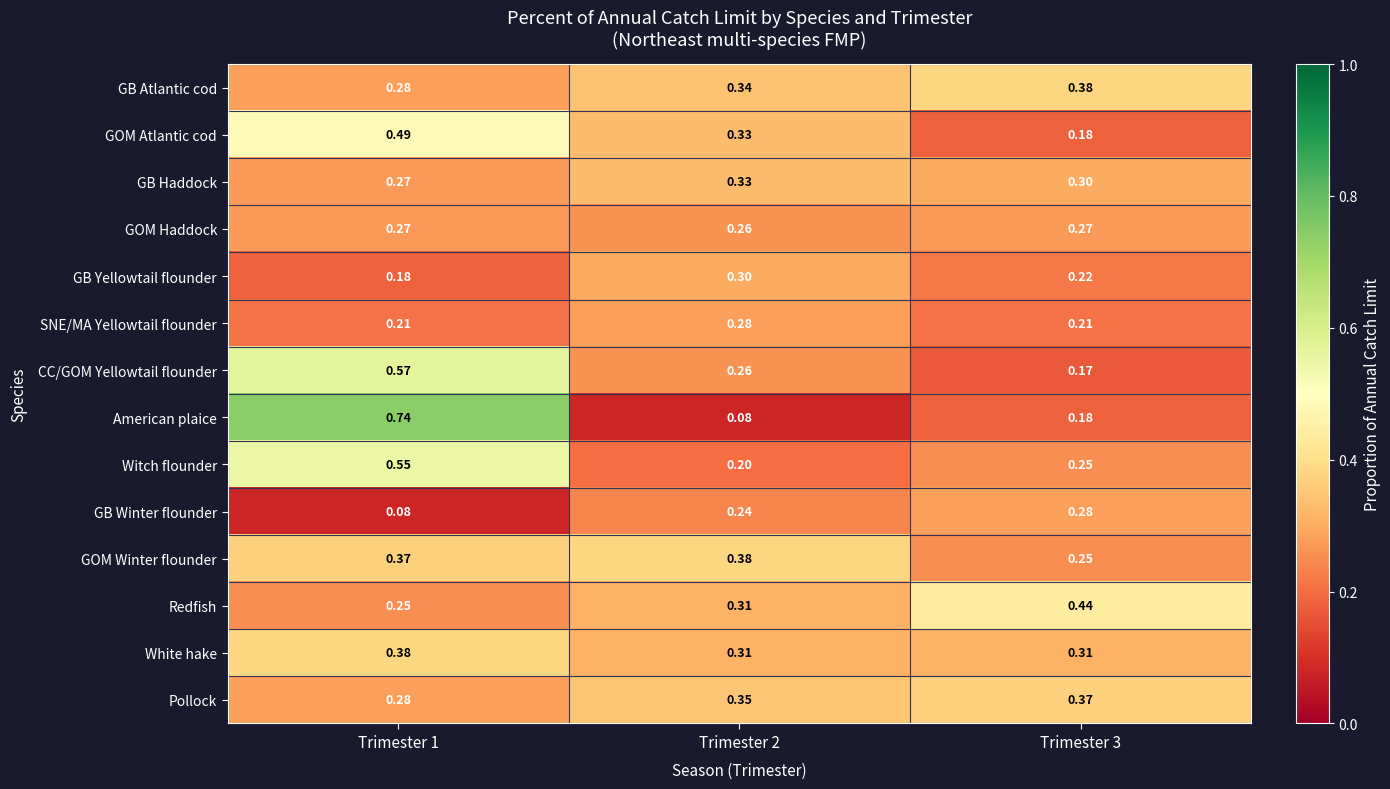

Which series has the largest range (max minus min)?

American plaice